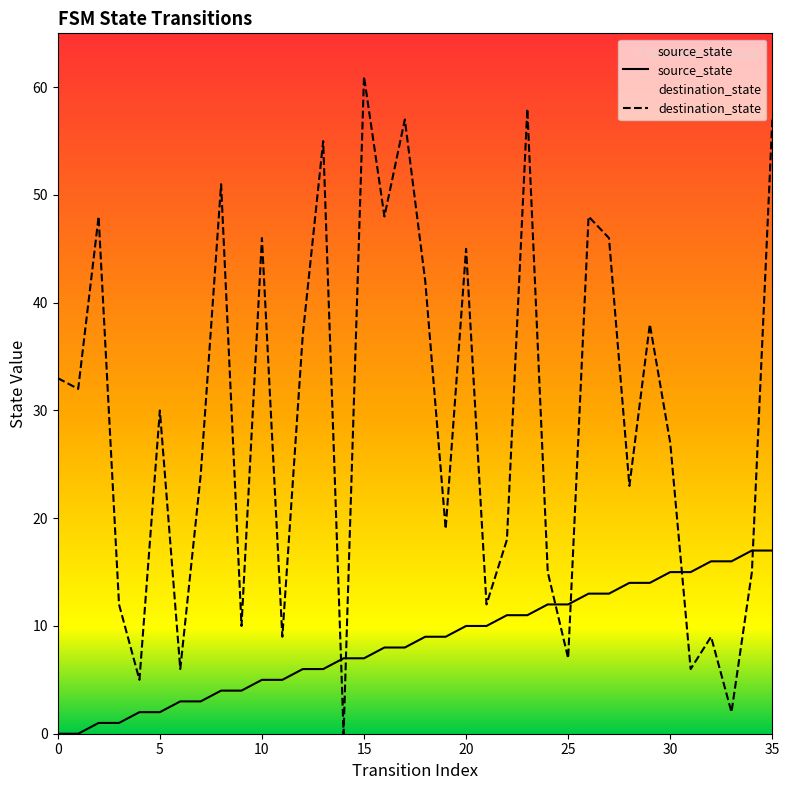

Is the value of source_state at 10 greater than the value of destination_state at 34?

No